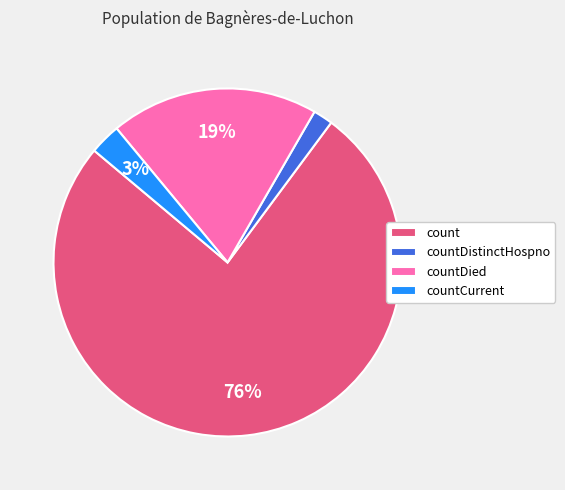

To the nearest percent, what portion does countDied represent?

19%